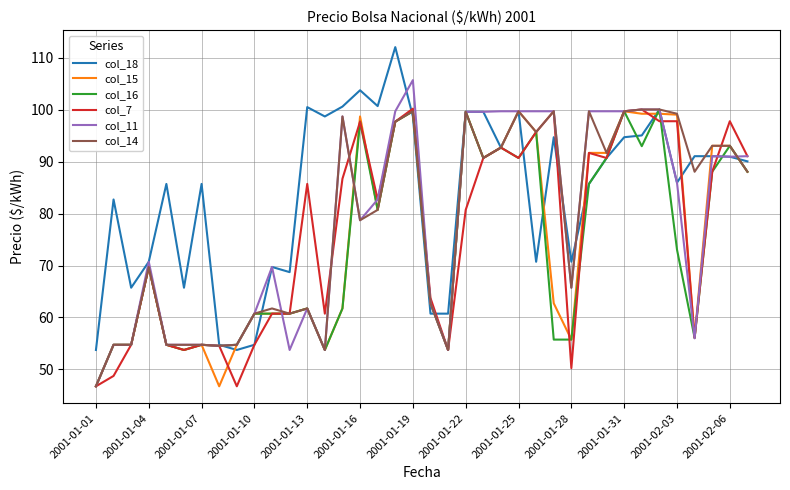

Which series has the largest total across all categories?

col_18